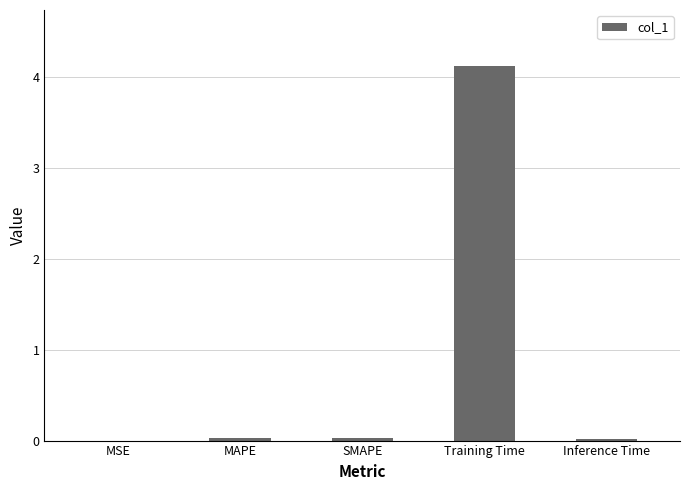

True or false: the data shows 4.1 at Training Time.

True